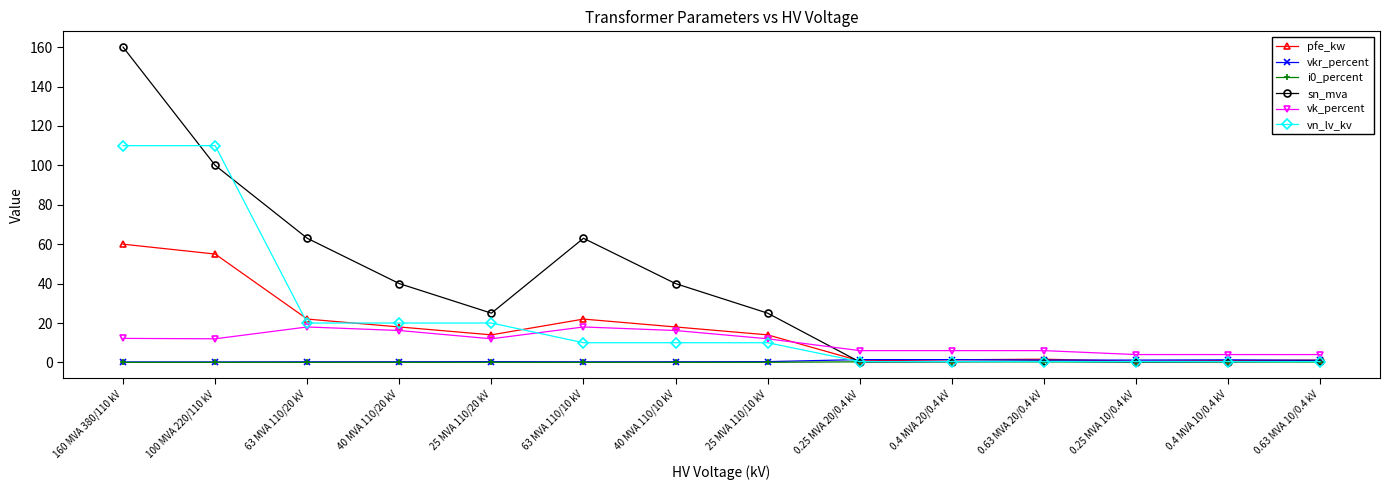

Which series changed the most between 40 MVA 110/20 kV and 25 MVA 110/20 kV?

sn_mva